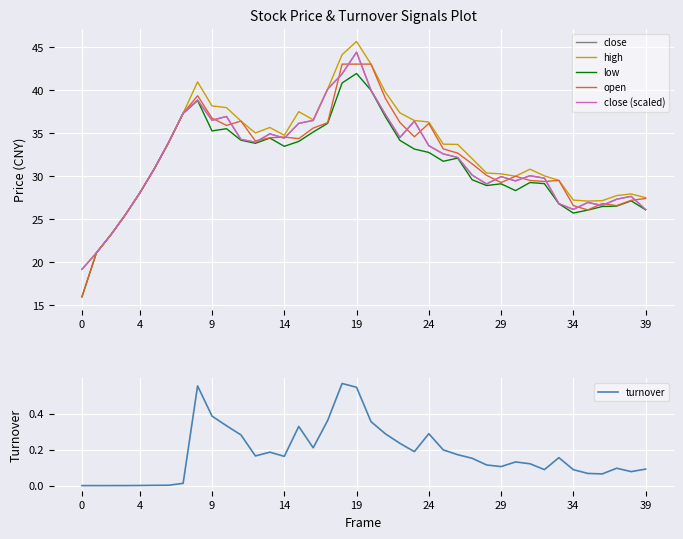

What is the value of the high point at the 9th from the left?

40.9